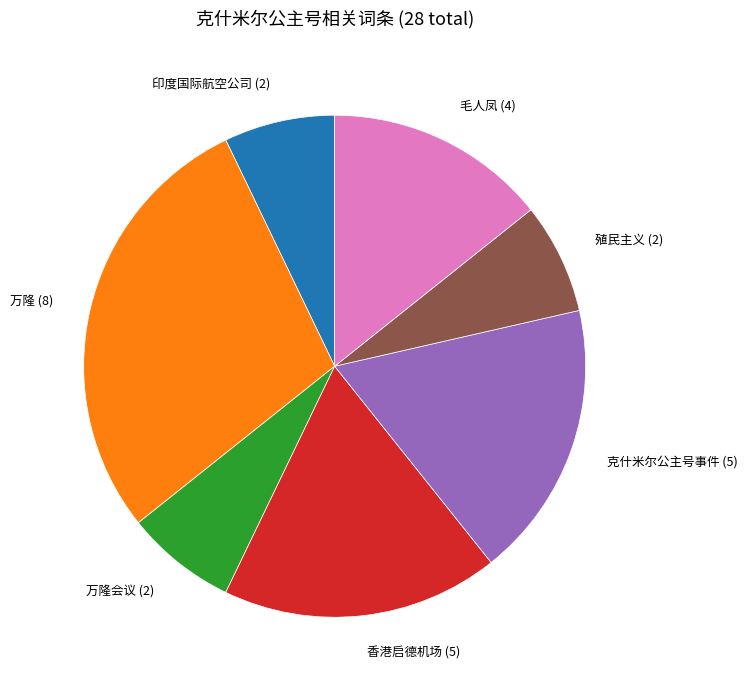

Is 印度国际航空公司 (2) the majority of the pie?

No